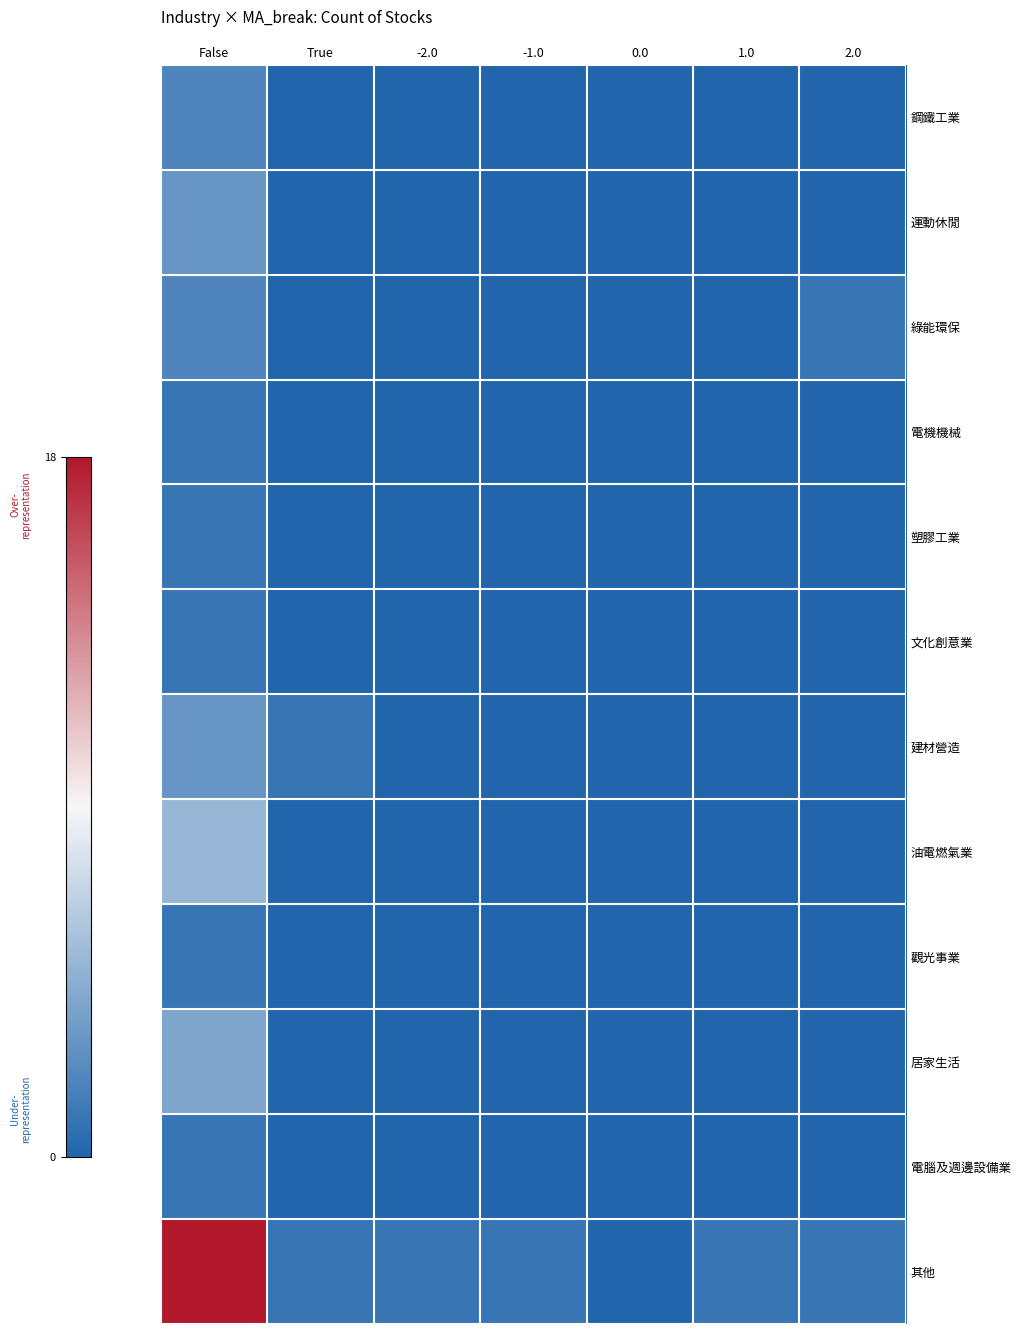

Between 2.0 and True, which is larger?

2.0